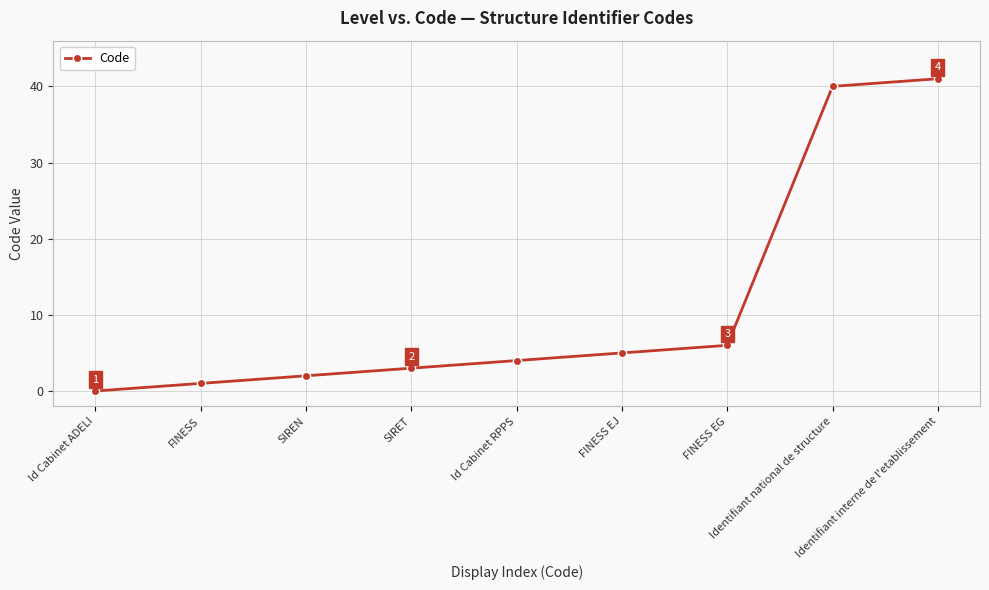

The chart shows a value of 7 at FINESS EJ. True or false?

False